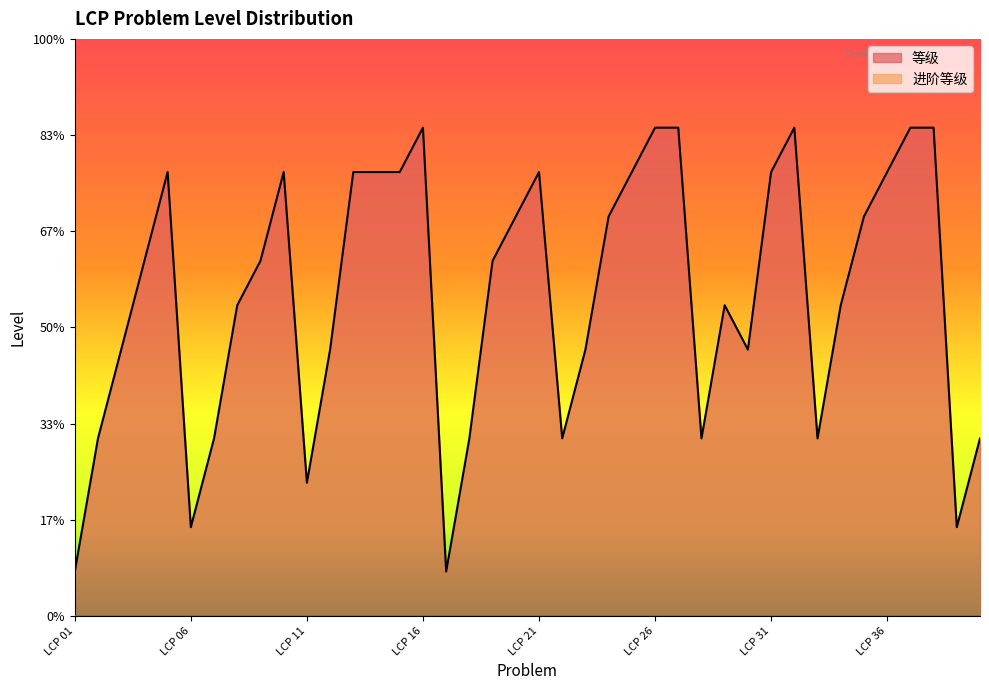

Approximately how many times larger is the value at LCP 15 compared to LCP 25?

1.0